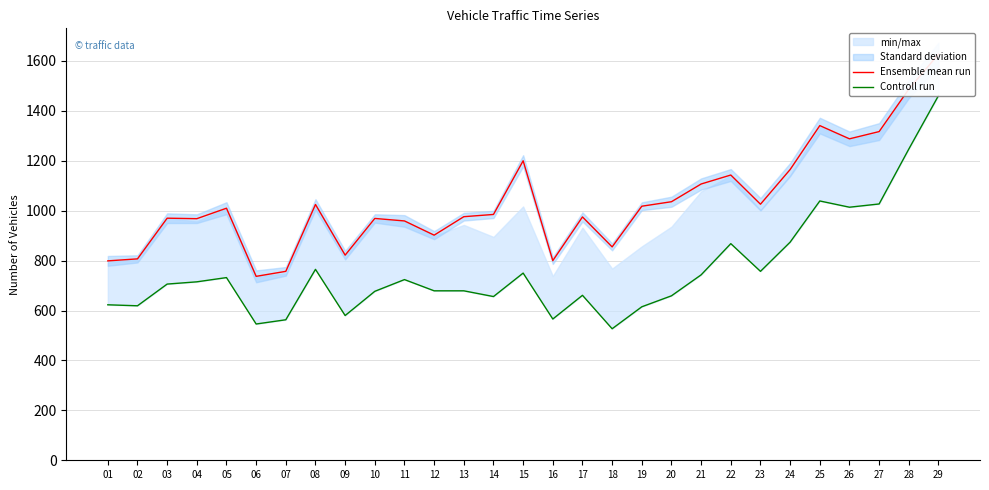

The value of Controll run at 16 is 566. True or false?

True